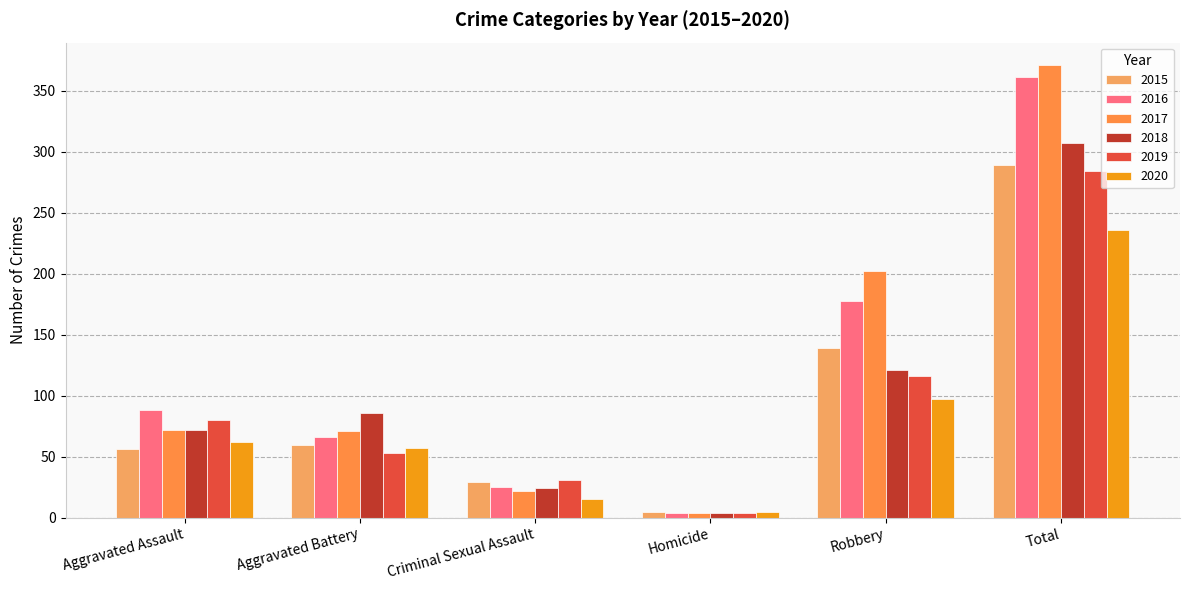

Between Total and Aggravated Assault, which is larger?

Total